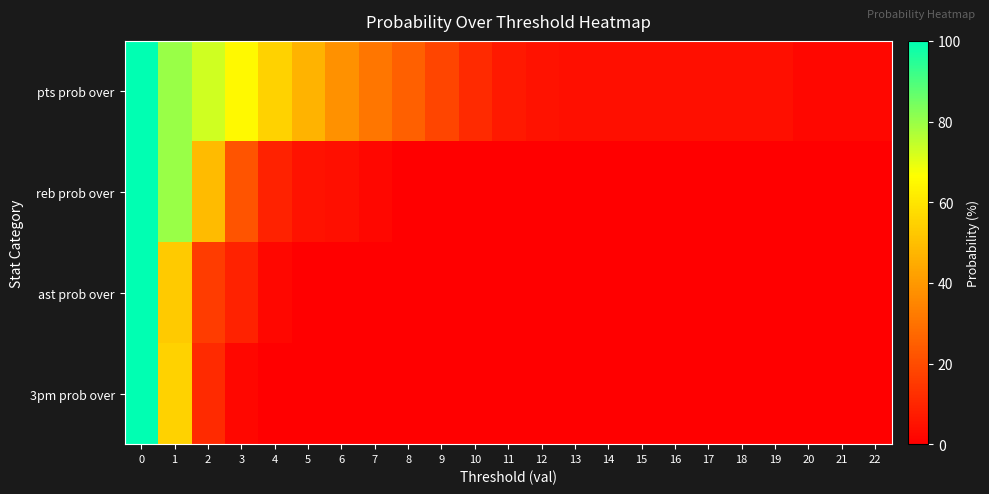

What is the total value across all series at 22?

2